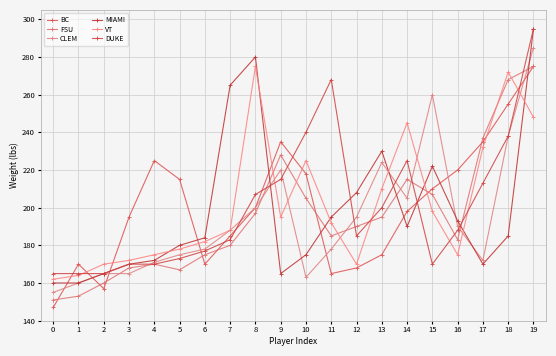

Which series has the widest spread of values?

MIAMI